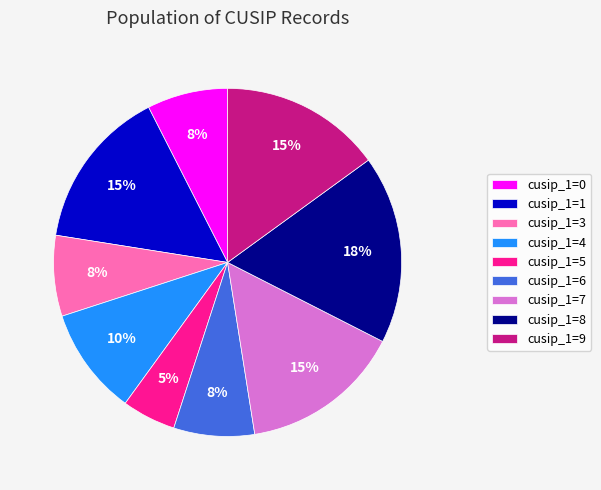

Do cusip_1=0 and cusip_1=6 together represent more than half of the pie?

No